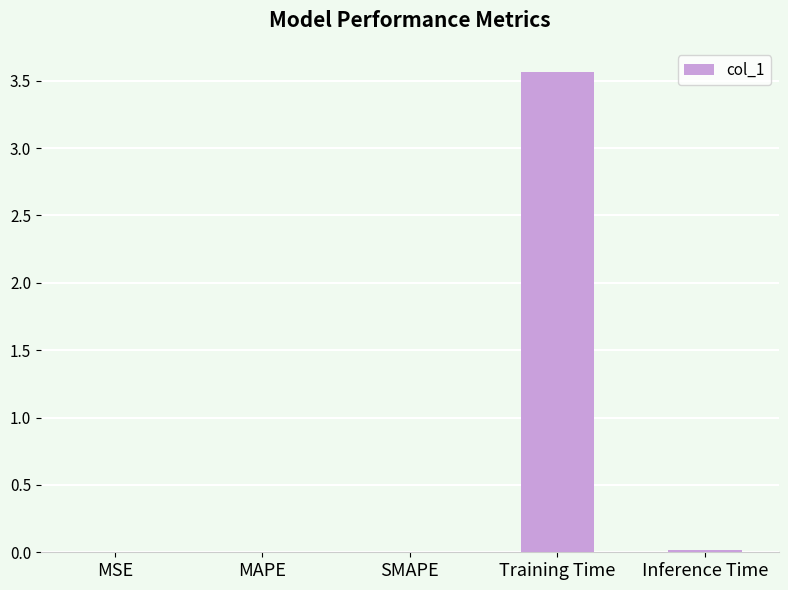

What is the approximate value at Training Time?

3.6